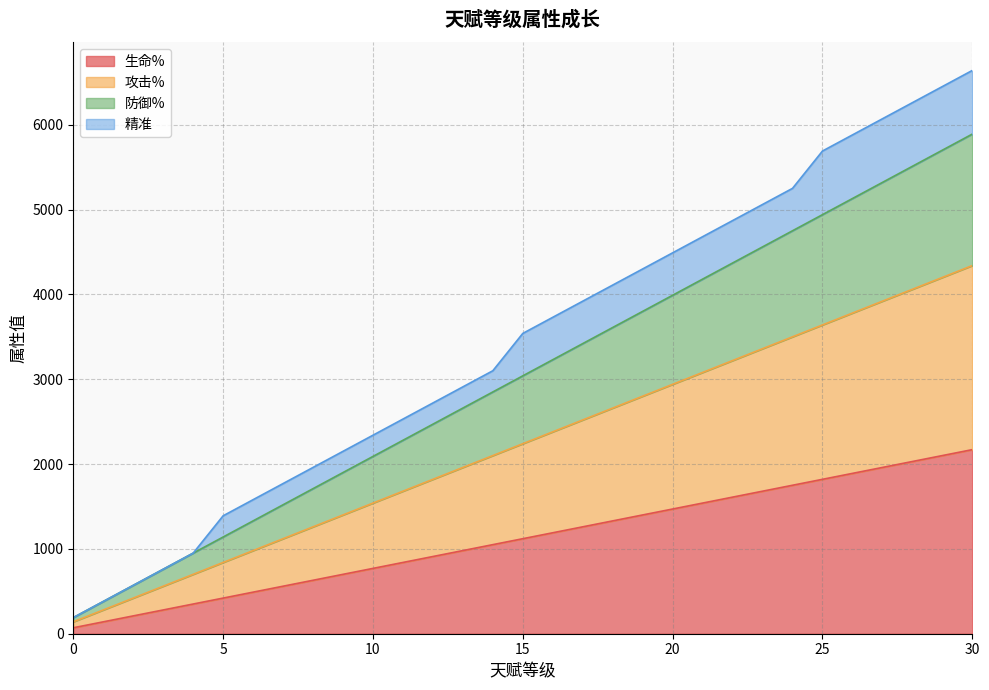

True or false: 防御% and 生命% intersect in this chart.

False